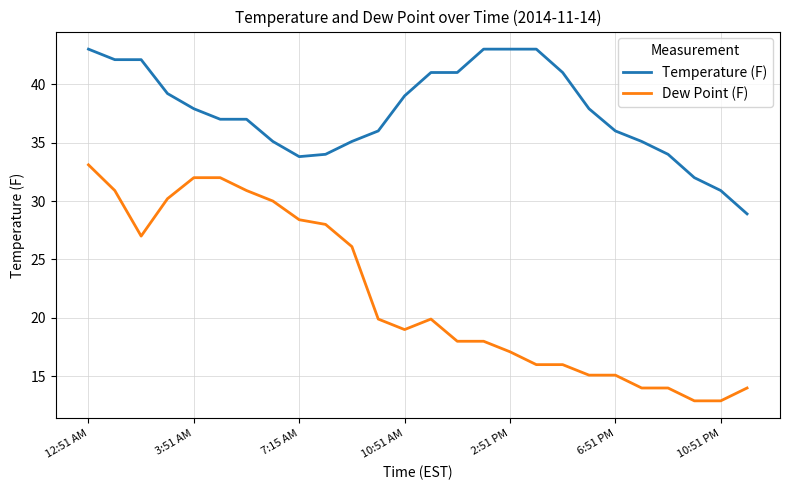

True or false: Dew Point (F) and Temperature (F) cross at least once.

False